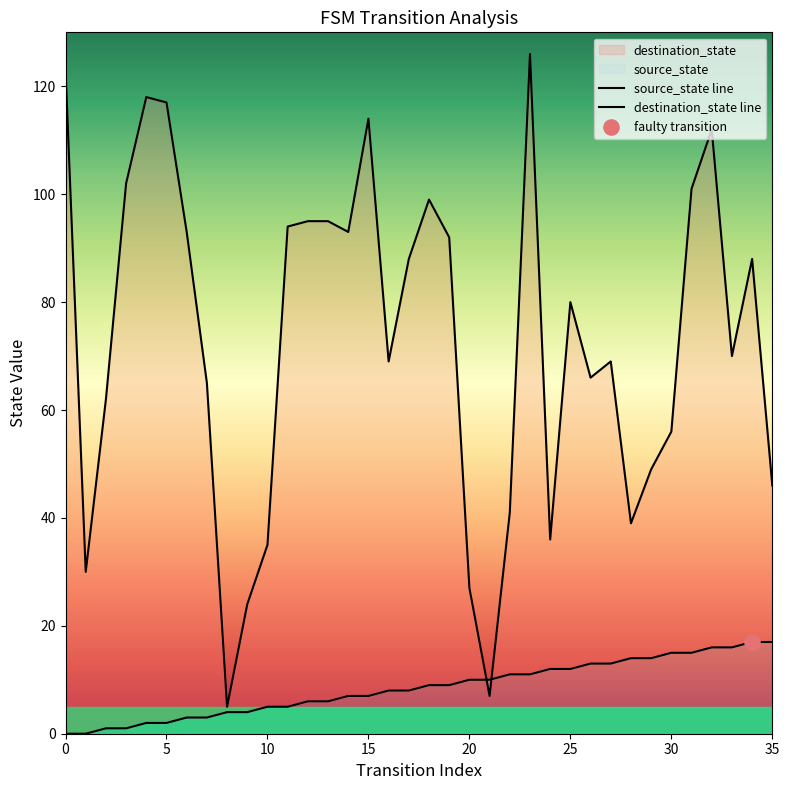

Is the value of destination_state at 5 greater than the value of source_state at 4?

Yes